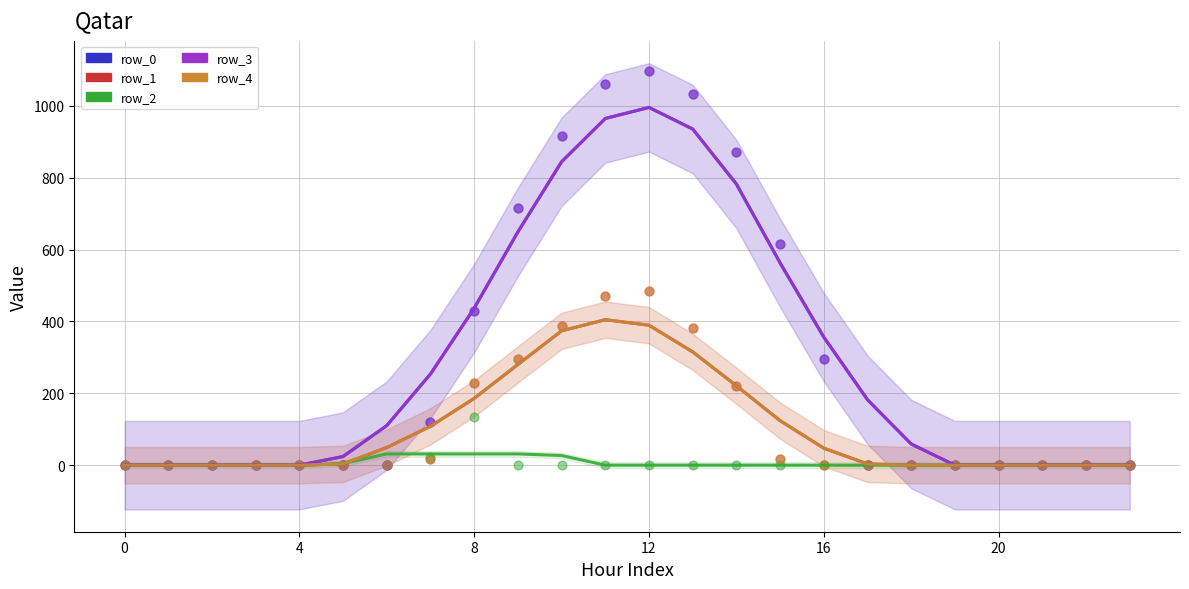

Which series contains the lowest Y value?

row_0